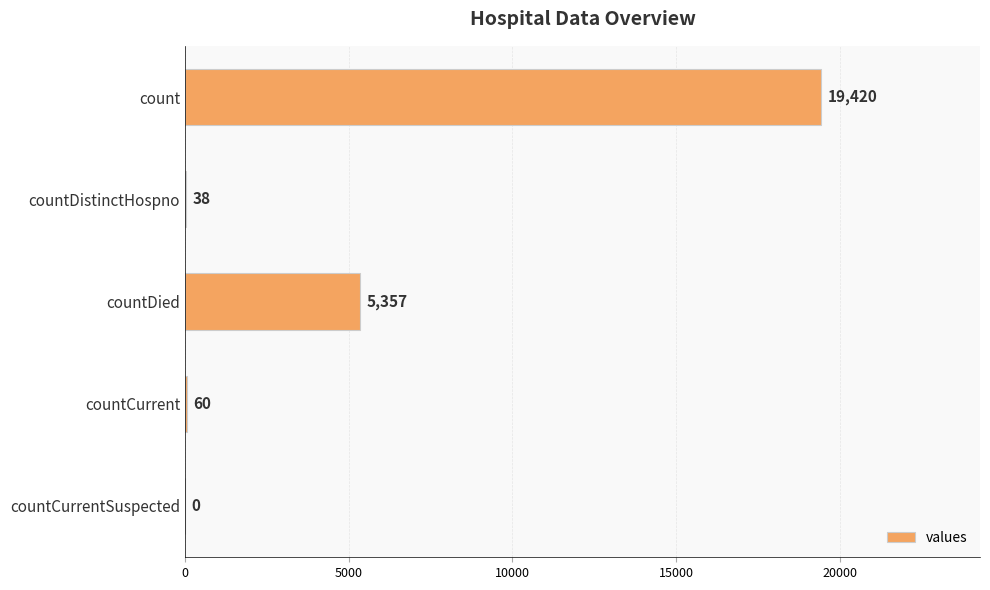

Count the number of categories in the chart.

5